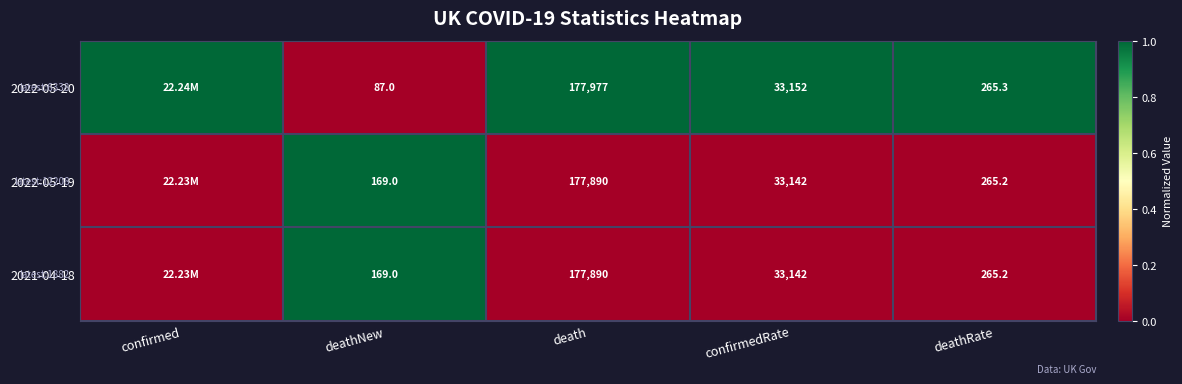

What is the difference between the 2022-05-20 values at death and deathRate?

177711.7